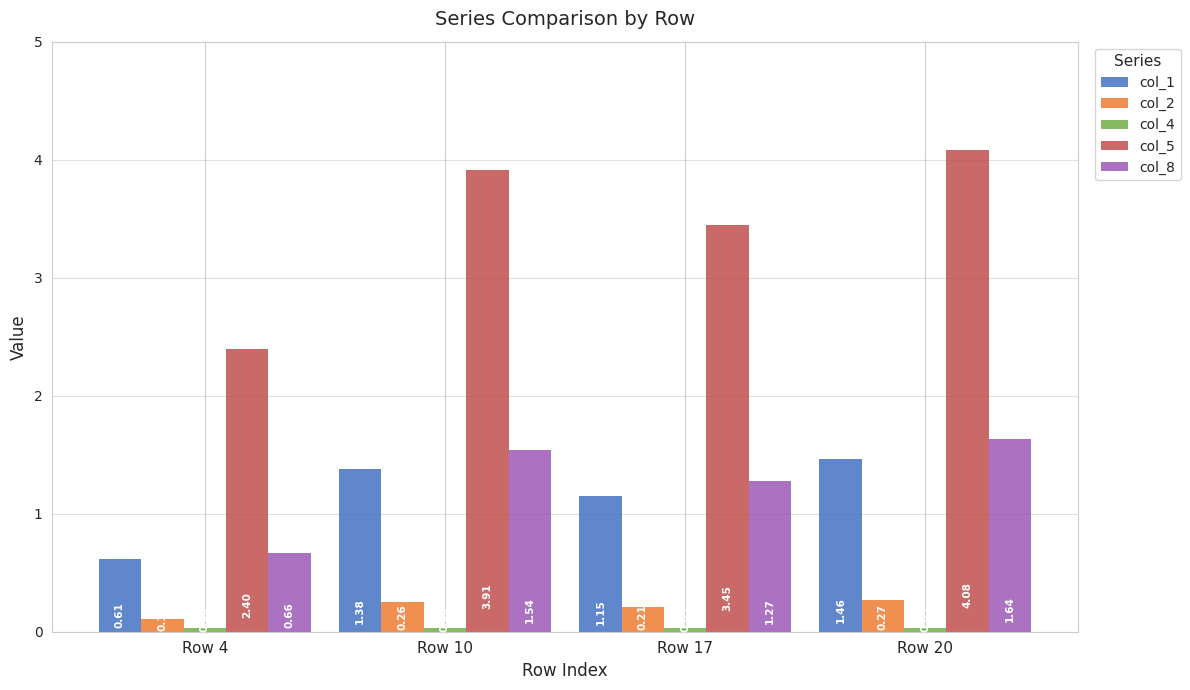

Is the value of col_5 at Row 4 greater than the value of col_8 at Row 20?

Yes